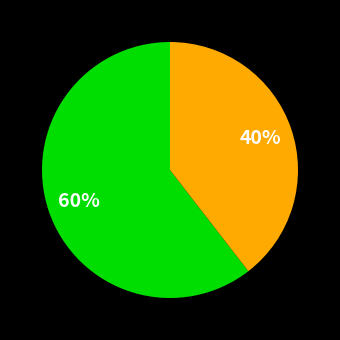

Is there any slice that represents more than half of the pie?

Yes